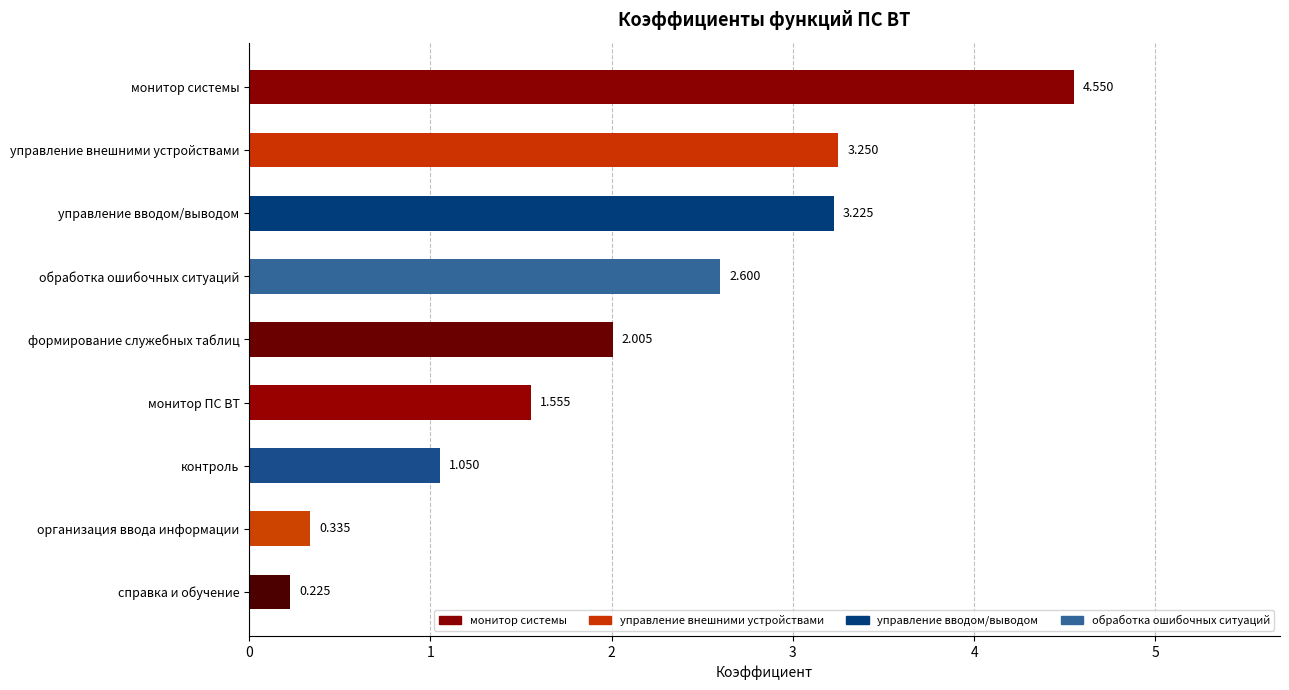

How many categories are shown in the chart?

9